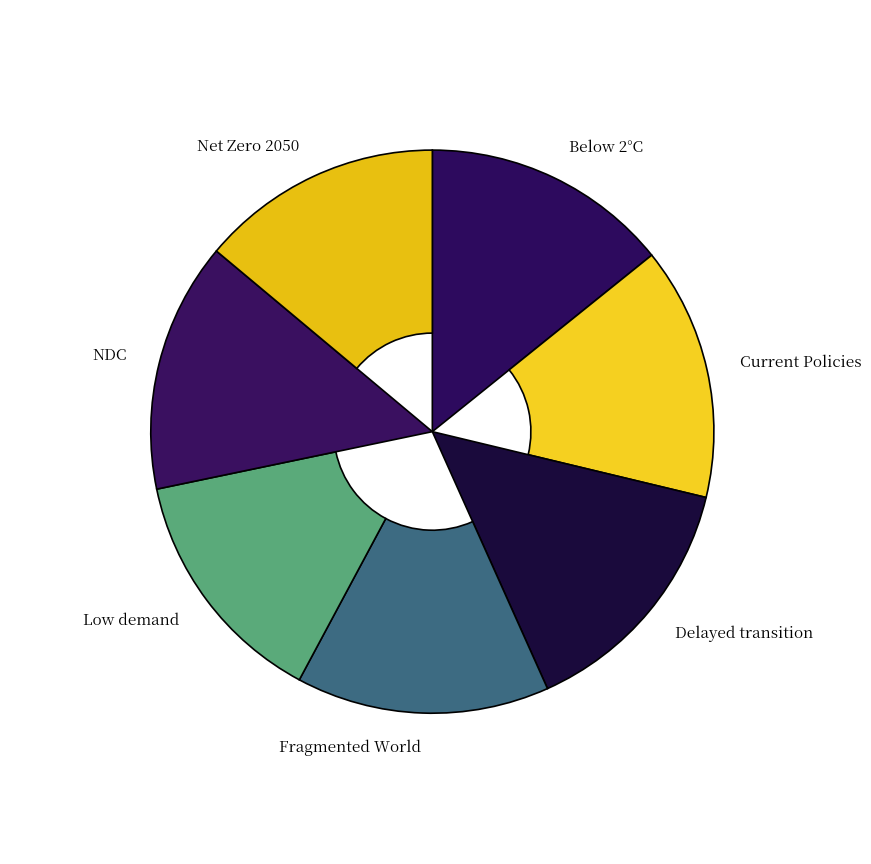

How many slices are in this pie chart?

7